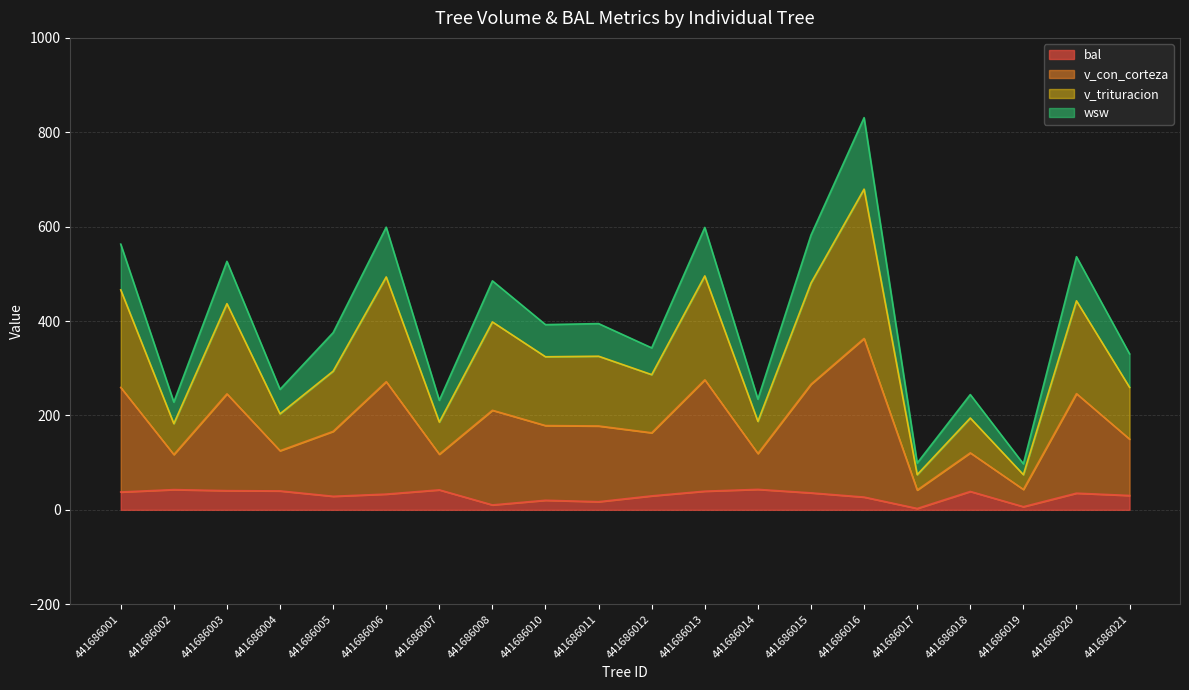

True or false: wsw and v_trituracion cross at least once.

False